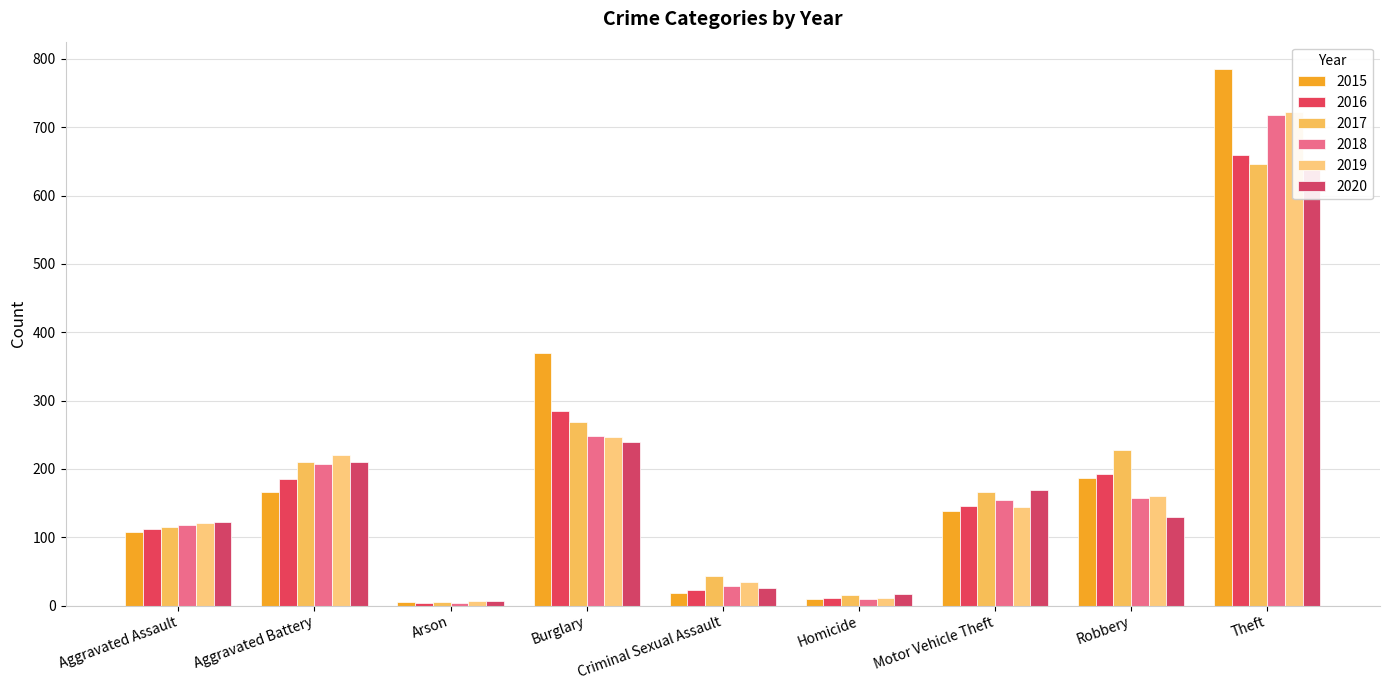

Which has a higher value, Arson or Motor Vehicle Theft?

Motor Vehicle Theft